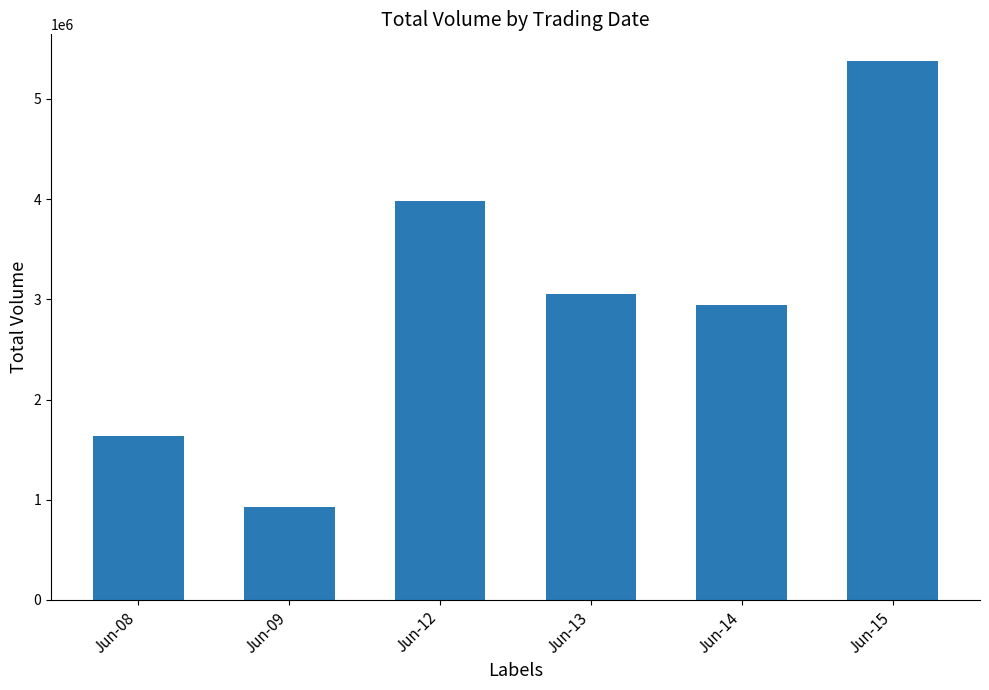

What is the minimum value shown in the chart?

927879